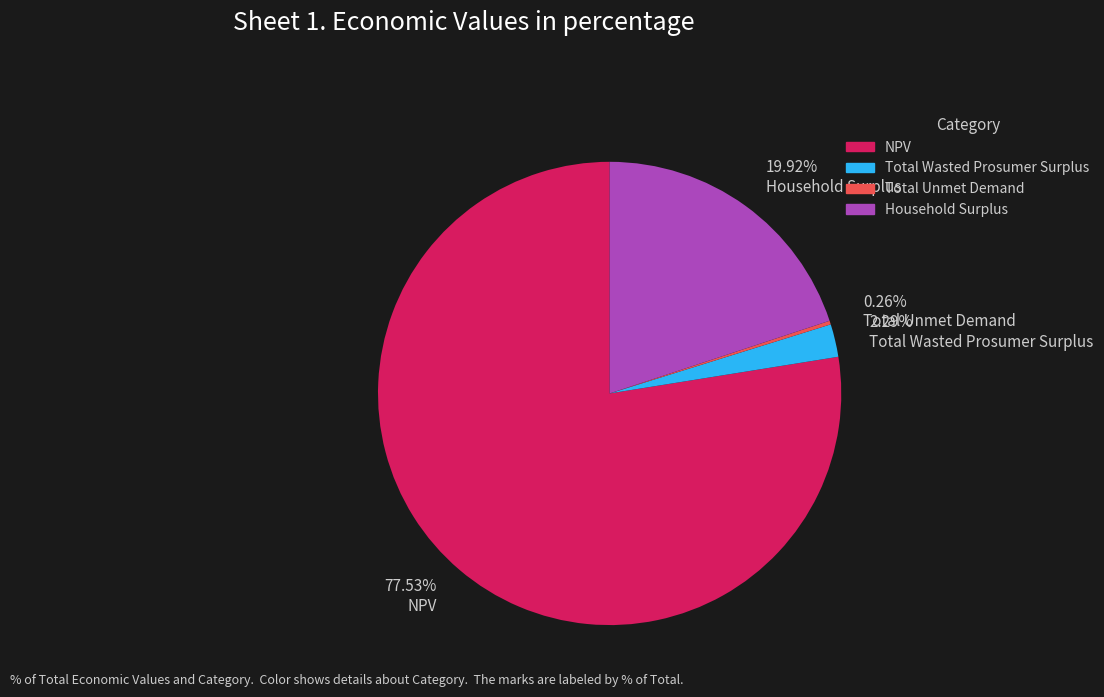

Between Total Wasted Prosumer Surplus and NPV, which is larger?

NPV